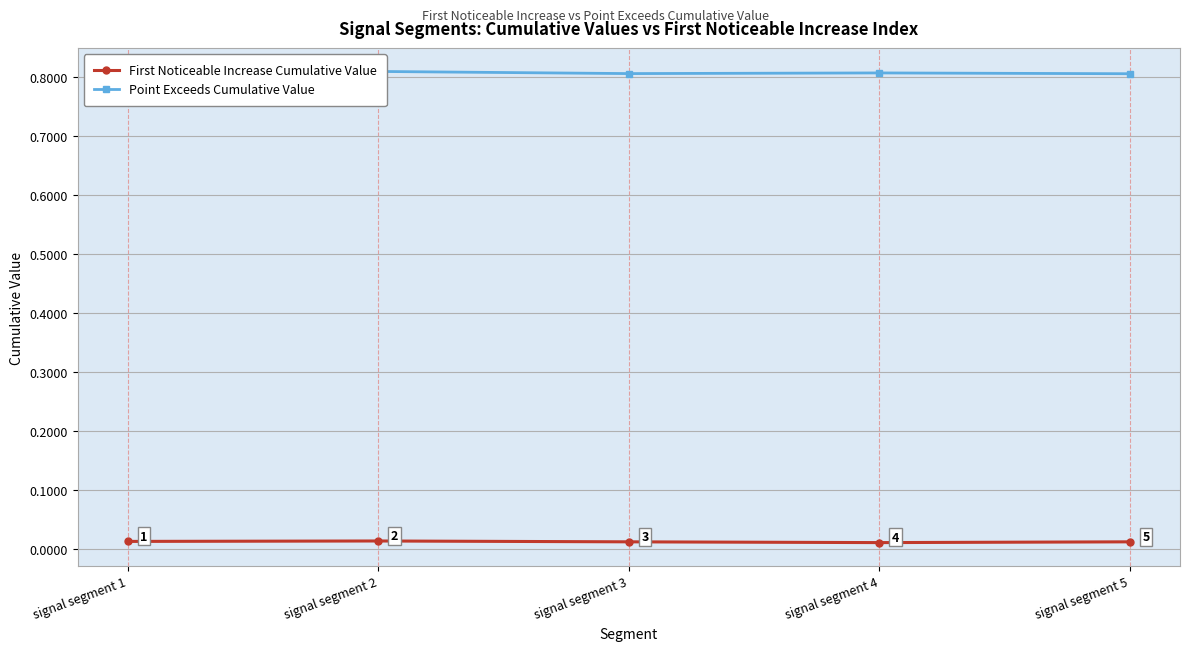

The value of First Noticeable Increase Cumulative Value at signal segment 5 is 0.0. True or false?

True